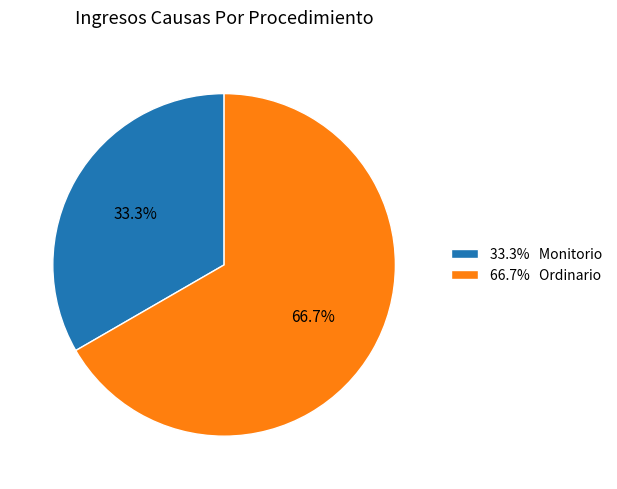

Is there a majority slice in this chart?

Yes